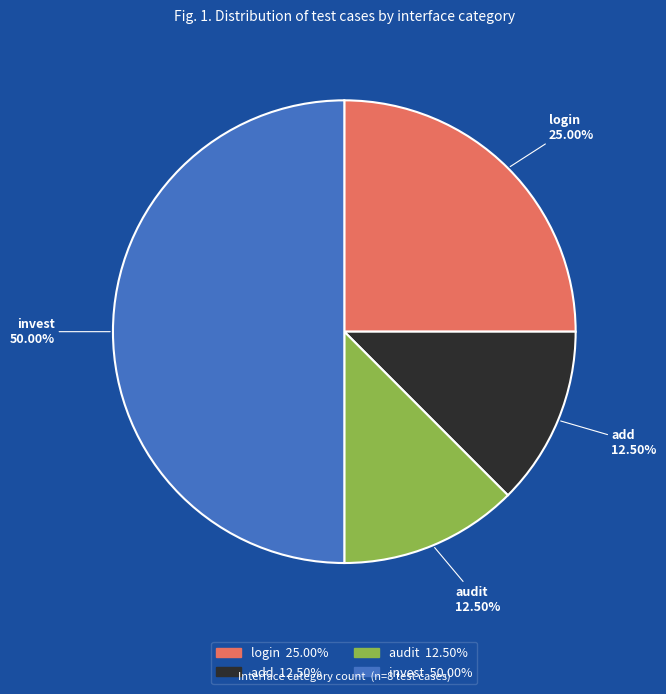

Approximately how many times larger is the value at invest compared to audit?

4.0